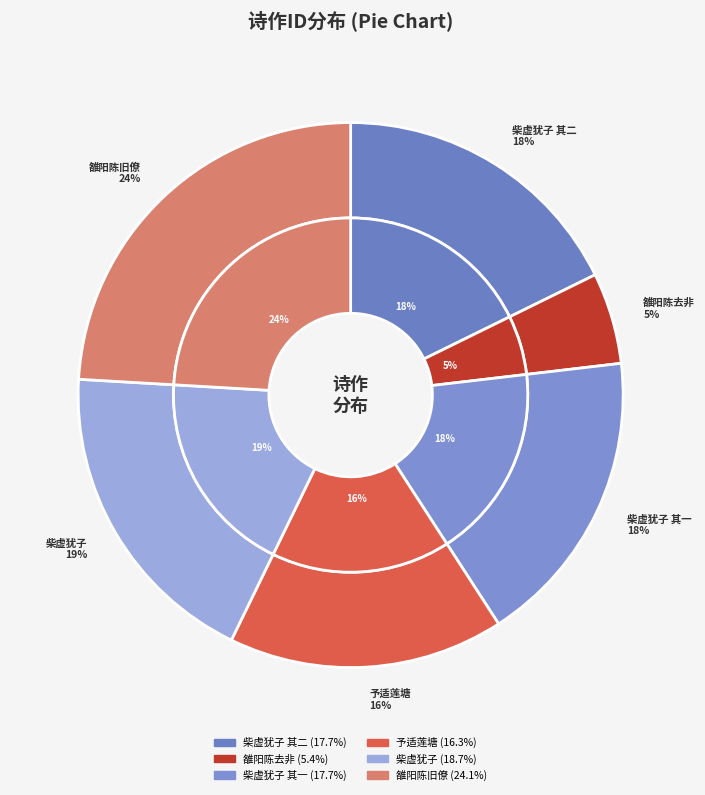

True or false: 予适莲塘亲友尽谢却之独三河陈巡使云石接乡丈吴东溪枉顾云石官予地谊不可拒因留款竟日 accounts for 16% of the total.

True